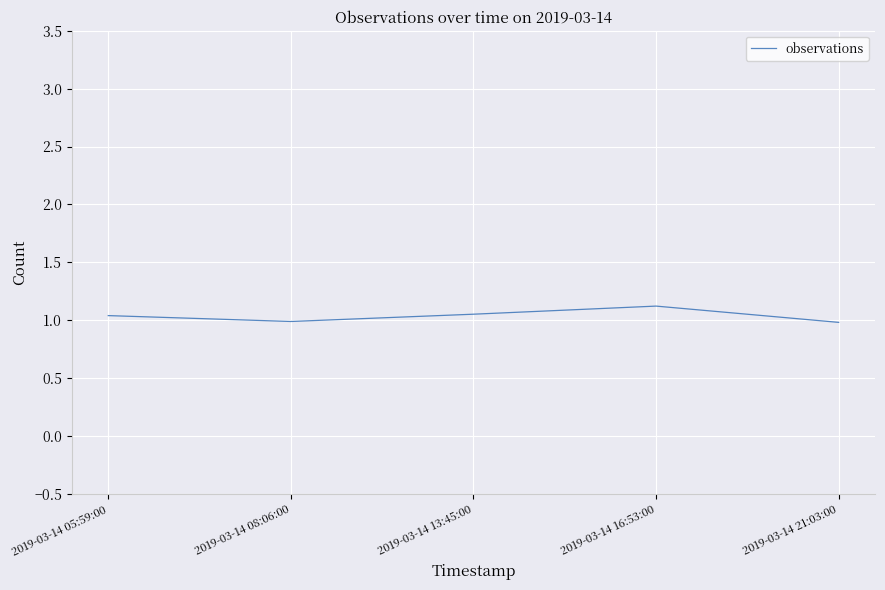

The value at 2019-03-14 13:45:00 is 1.1. True or false?

True